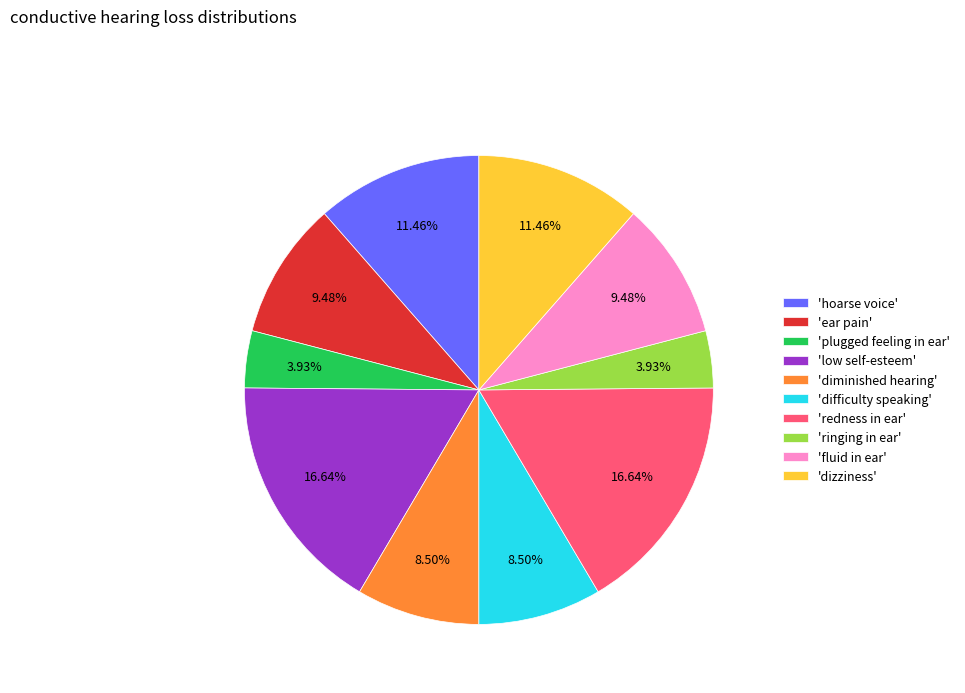

Is there any slice that represents more than half of the pie?

No